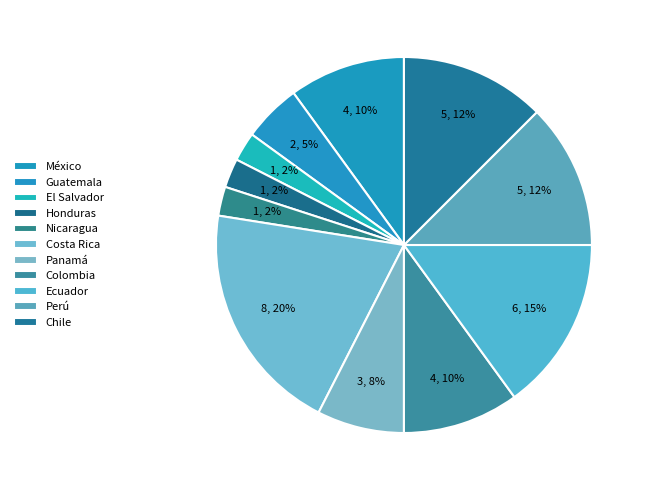

Rank the categories by value from lowest to highest.

El Salvador, Honduras, Nicaragua, Guatemala, Panamá, México, Colombia, Perú, Chile, Ecuador, Costa Rica